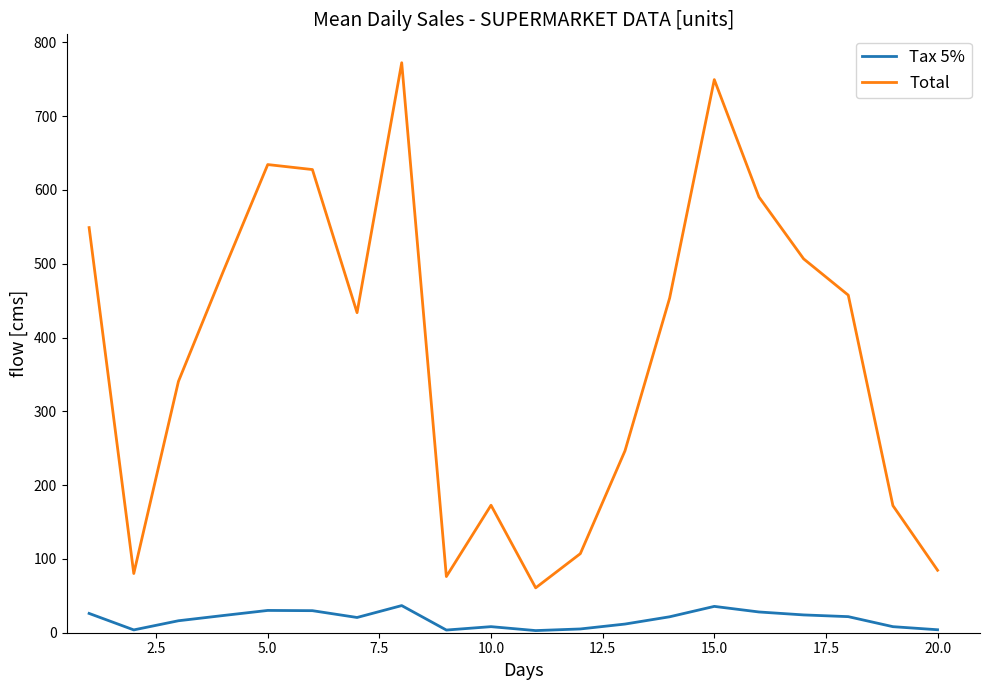

What are all the series names shown in the legend?

Tax 5%, Total